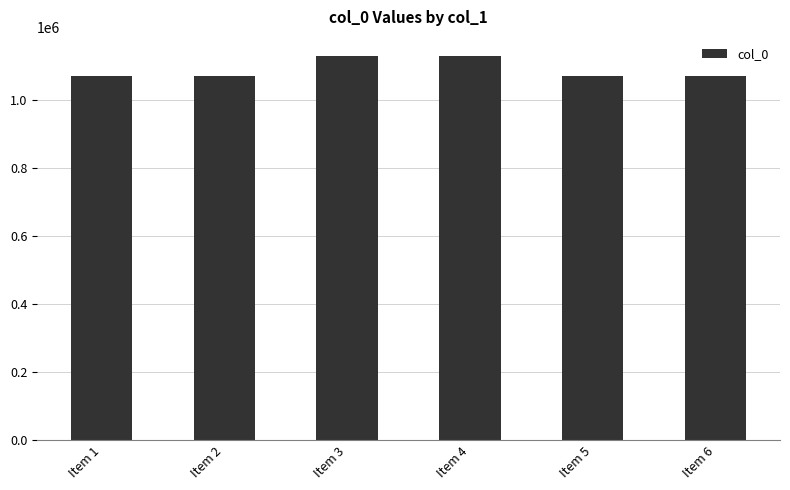

How many values are below 1070647?

3